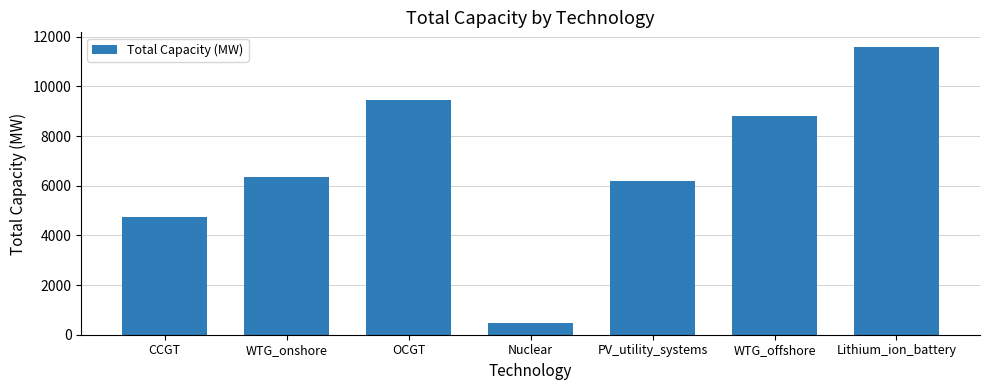

Are the bars grouped side by side (vs. stacked)?

No